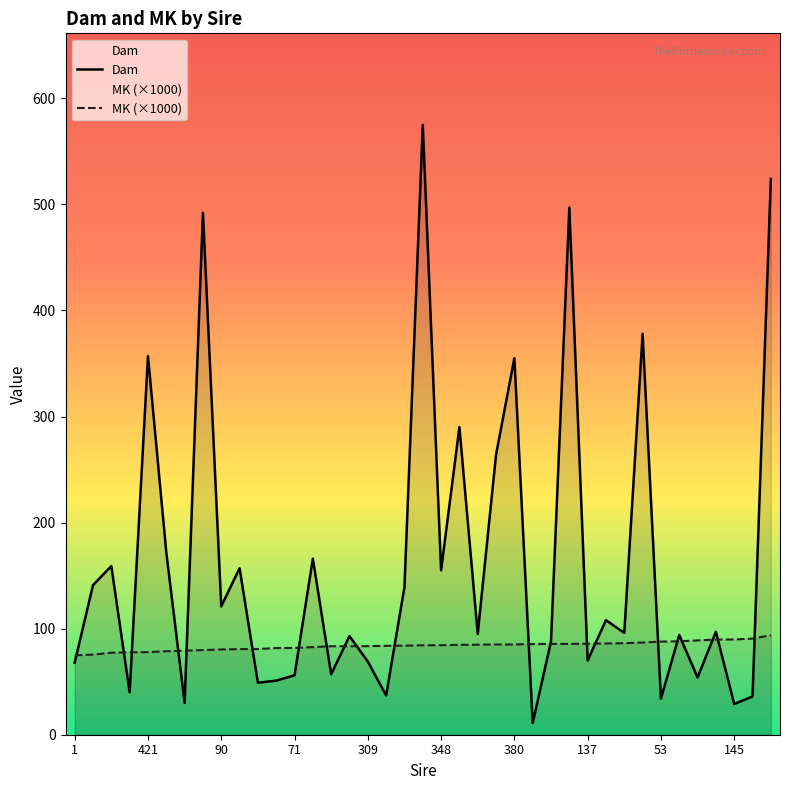

At which label is Dam closest to 293?

21